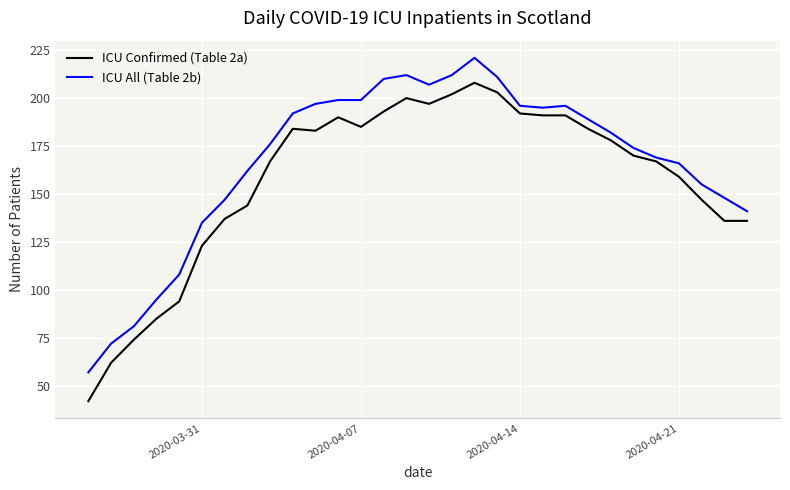

What is the maximum value for ICU Confirmed (Table 2a)?

208